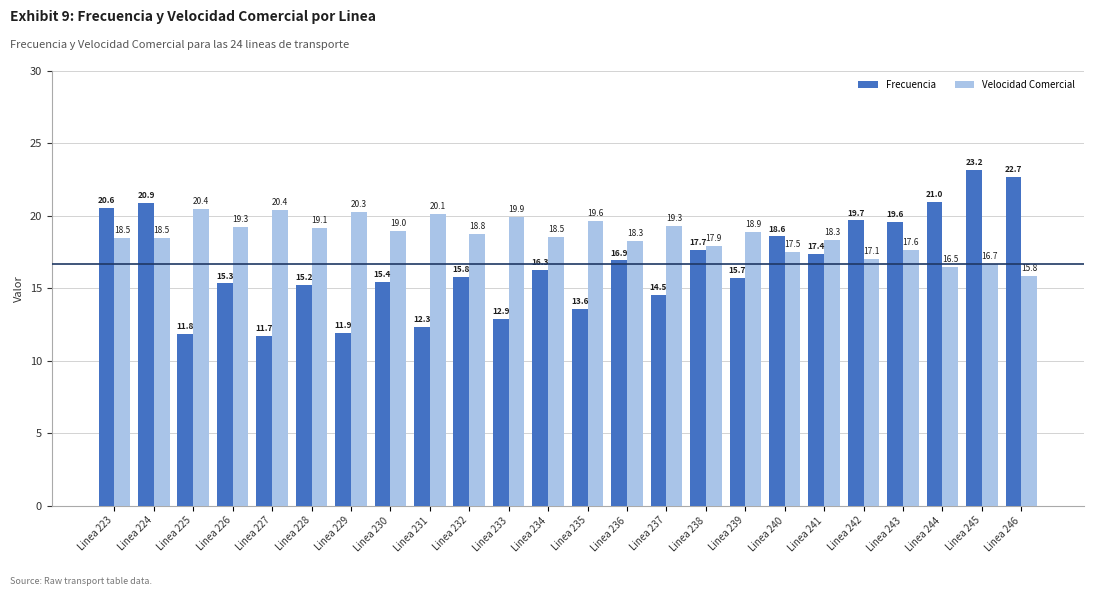

What is the sum of the Velocidad Comercial values at Linea 231 and Linea 234?

38.7